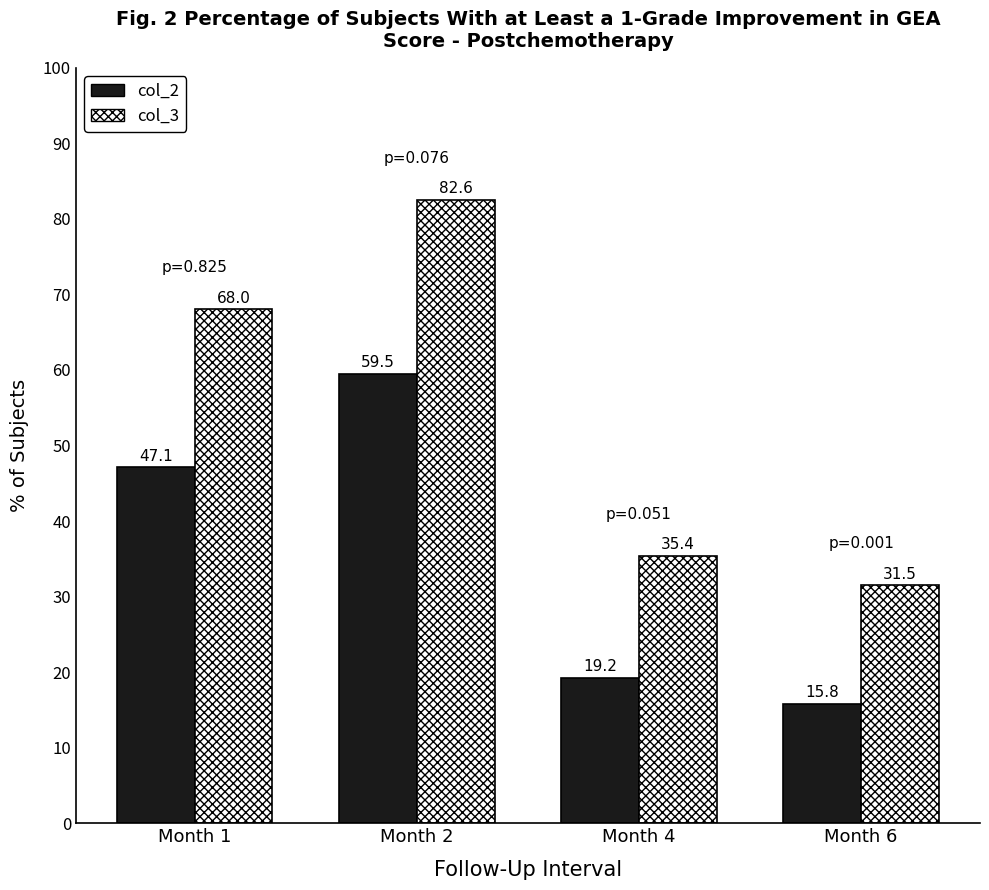

What is the difference between the highest and lowest values at Month 1?

20.9